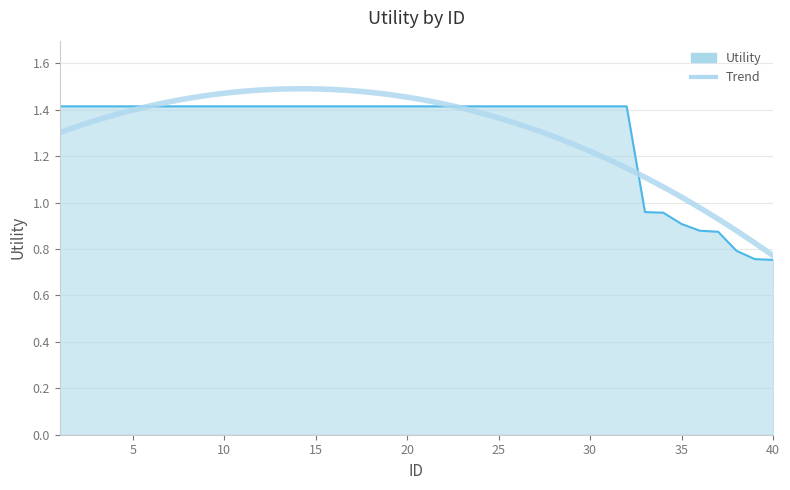

Reading left to right, transcribe all the data shown in this chart.

1.4	1.4	1.4	1.4	1.4	1.4	1.4	1.4	1.4	1.4	1.4	1.4	1.4	1.4	1.4	1.4	1.4	1.4	1.4	1.4	1.4	1.4	1.4	1.4	1.4	1.4	1.4	1.4	1.4	1.4	1.4	1.4	1.0	1.0	0.9	0.9	0.9	0.8	0.8	0.8